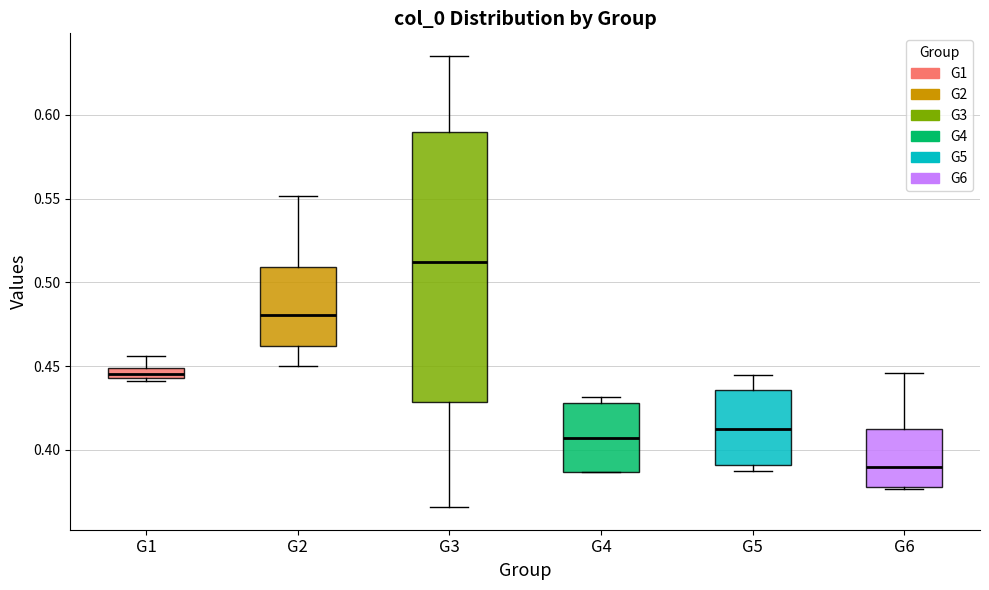

Where is the lower edge of the box for G6 on the y-axis? The values are not printed on the chart, so give them approximately, as read against the axis.

0.380